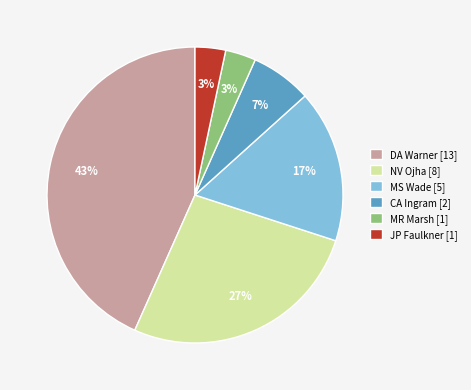

Combined, do MR Marsh [1] and MS Wade [5] account for over 50%?

No